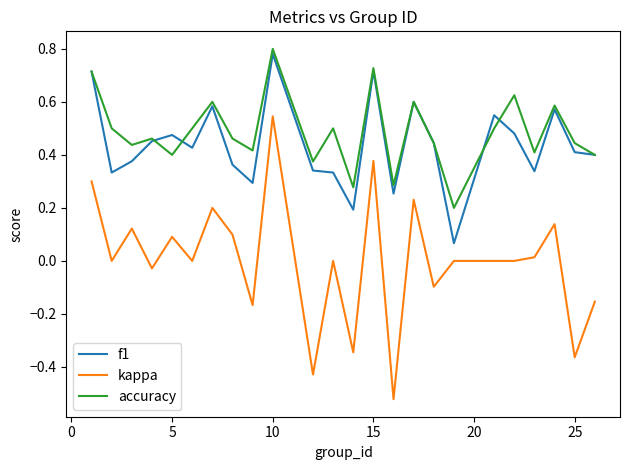

True or false: kappa and accuracy cross at least once.

False